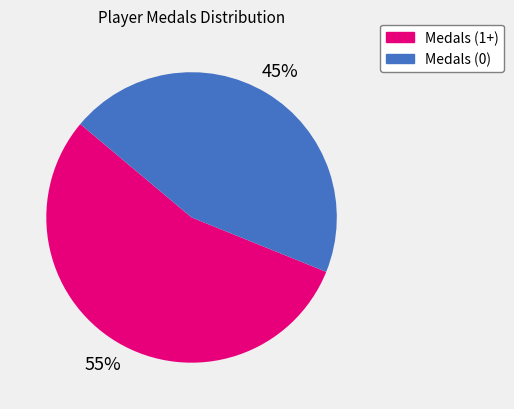

To the nearest percent, what is the difference between the largest and smallest slice percentages?

10%